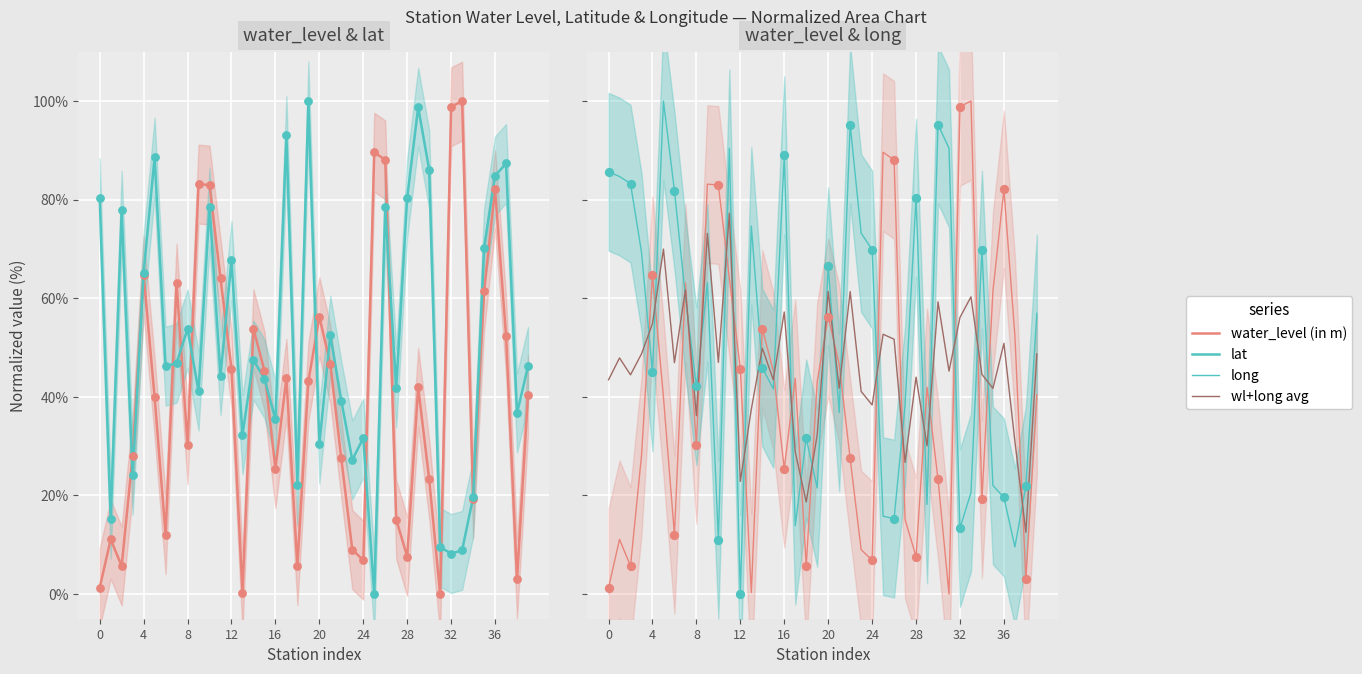

Is the value of lat at 8 greater than the value of wl+long avg at 36?

Yes